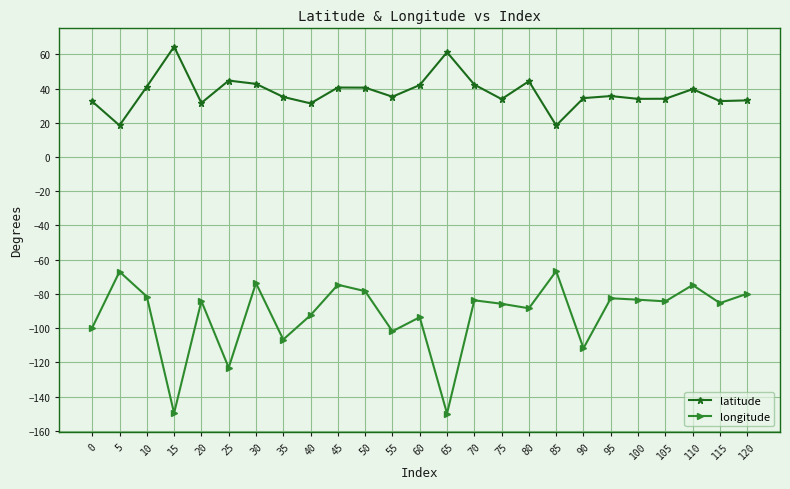

Read the longitude value at 25.

-123.1